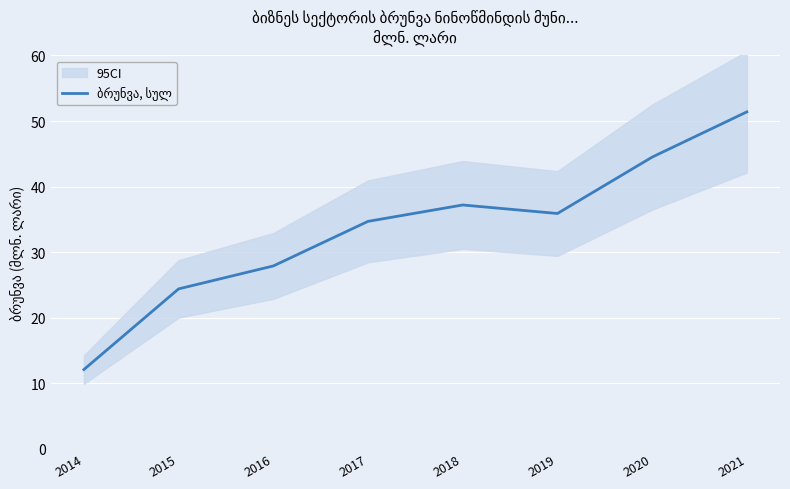

True or false: there are more than 0 points higher than both neighbors.

True